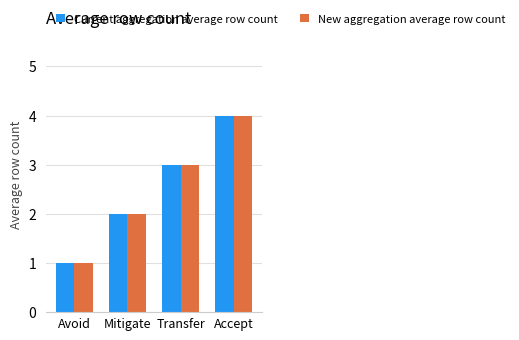

Reading right to left, list all the values displayed in this chart.

Current aggregation average row count: Accept=4	Transfer=3	Mitigate=2	Avoid=1
New aggregation average row count: Accept=4	Transfer=3	Mitigate=2	Avoid=1